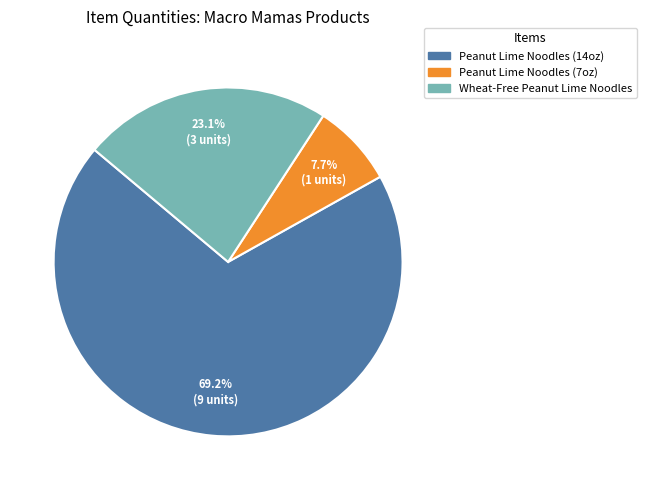

Is there a majority slice in this chart?

Yes